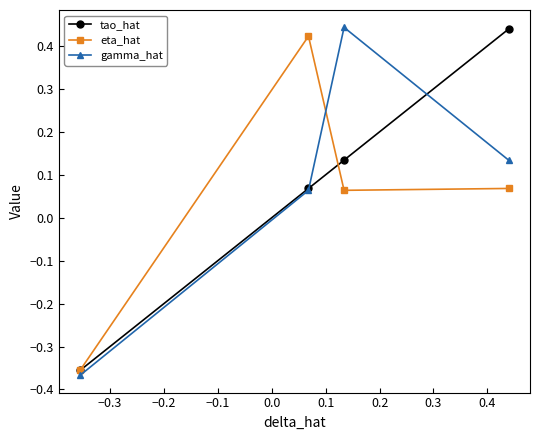

What is the sum of all eta_hat values?

0.2